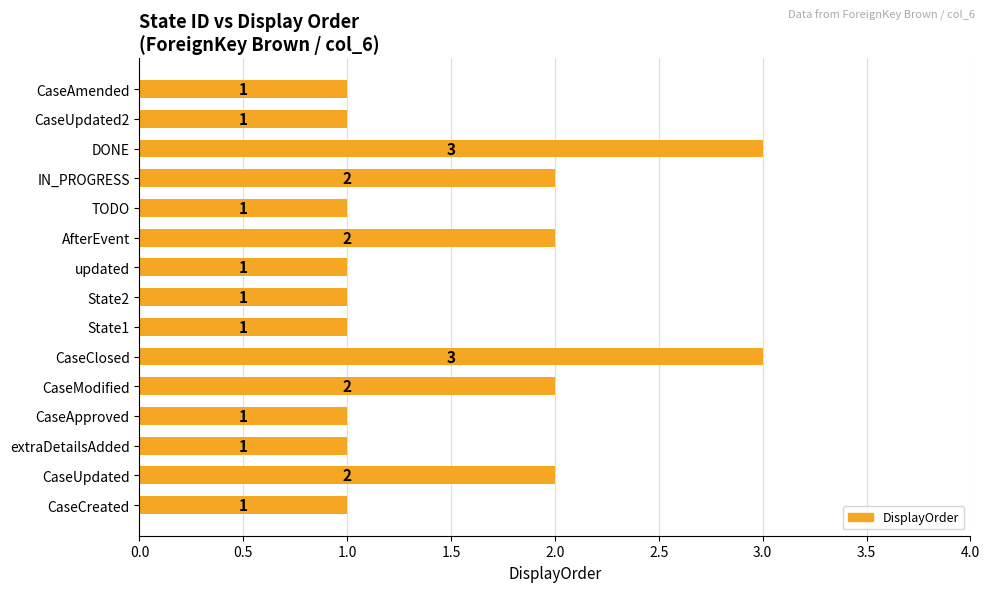

Reading top to bottom, what are all the values shown in this chart?

CaseAmended=1	CaseUpdated2=1	DONE=3	IN_PROGRESS=2	TODO=1	AfterEvent=2	updated=1	State2=1	State1=1	CaseClosed=3	CaseModified=2	CaseApproved=1	extraDetailsAdded=1	CaseUpdated=2	CaseCreated=1